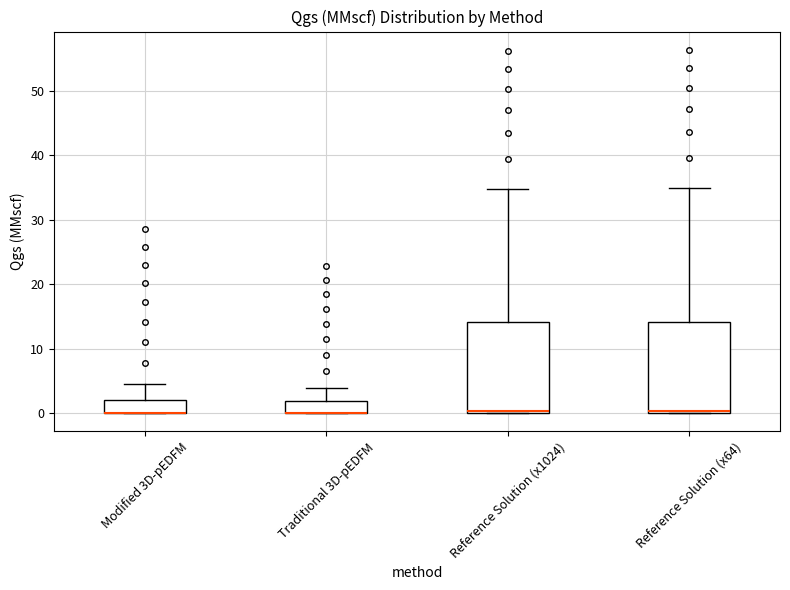

Reading left to right, read every box against the y-axis: the position of its median line, the range the box covers, and the ends of its whiskers. The values are not printed on the chart, so give them approximately, as read against the axis.

Modified 3D-pEDFM: median 0 (drawn on the box's lower edge), box 0 to 2, whiskers 0 to 4
Traditional 3D-pEDFM: median 0 (drawn on the box's lower edge), box 0 to 2, whiskers 0 to 4
Reference Solution (x1024): median 0 (just above the box's lower edge), box 0 to 14, whiskers 0 to 35
Reference Solution (x64): median 0 (just above the box's lower edge), box 0 to 14, whiskers 0 to 35